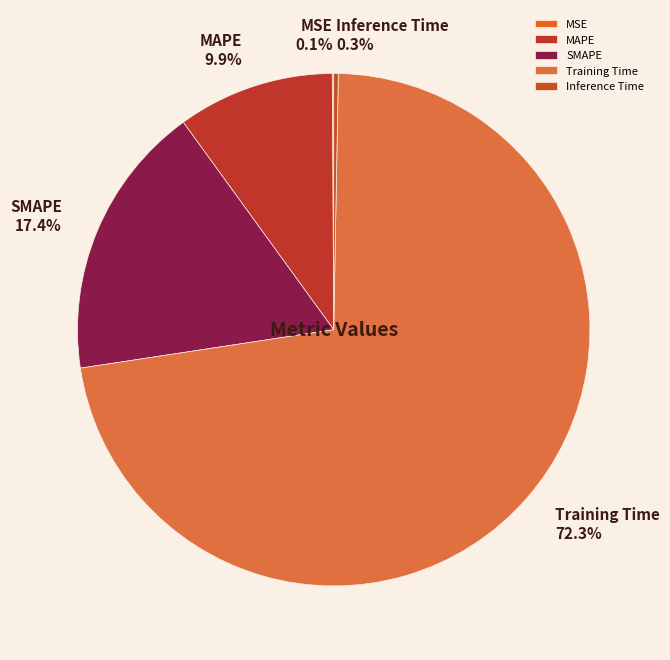

What is the majority slice?

Training Time